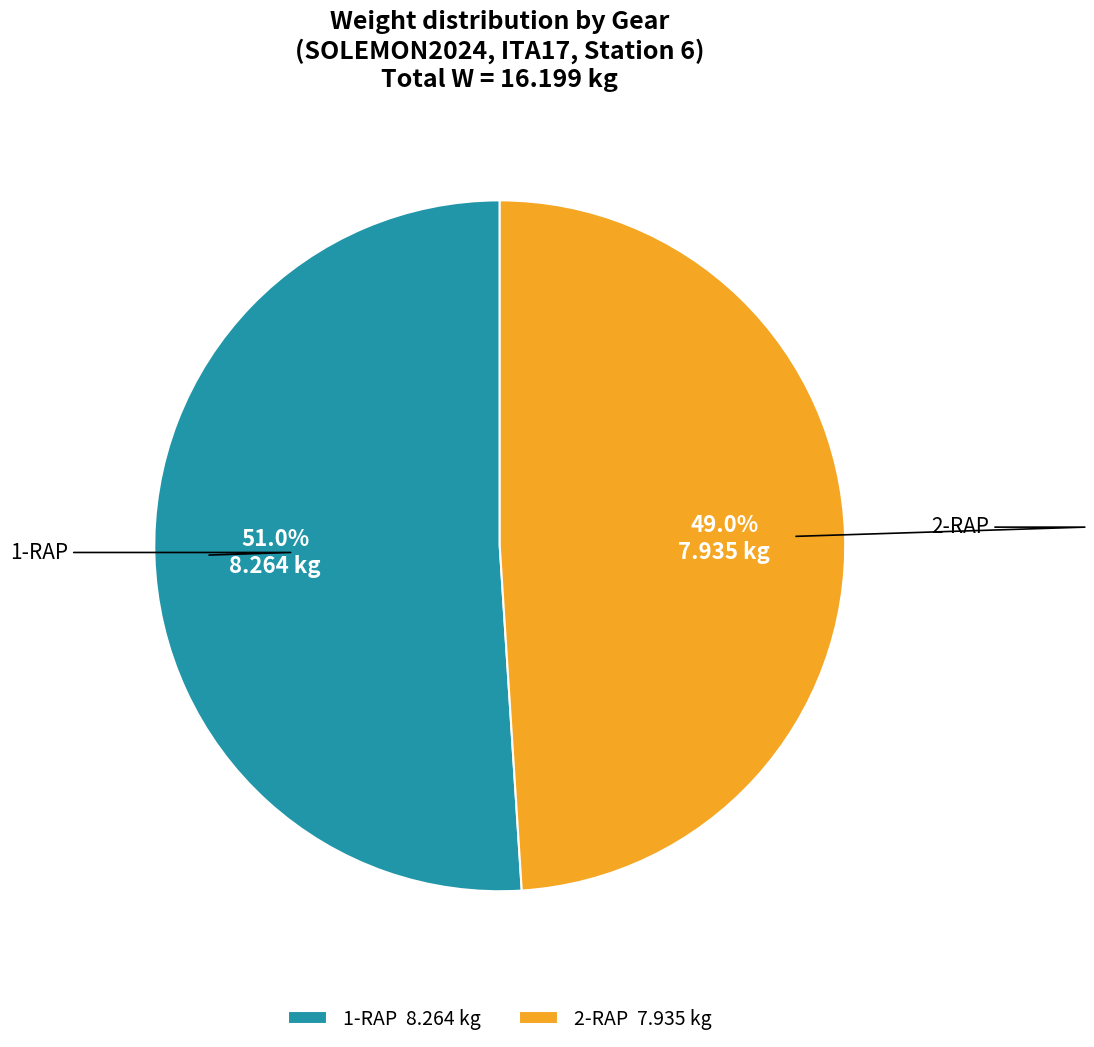

What is the ratio of the value at 1-RAP to the value at 2-RAP?

1.0